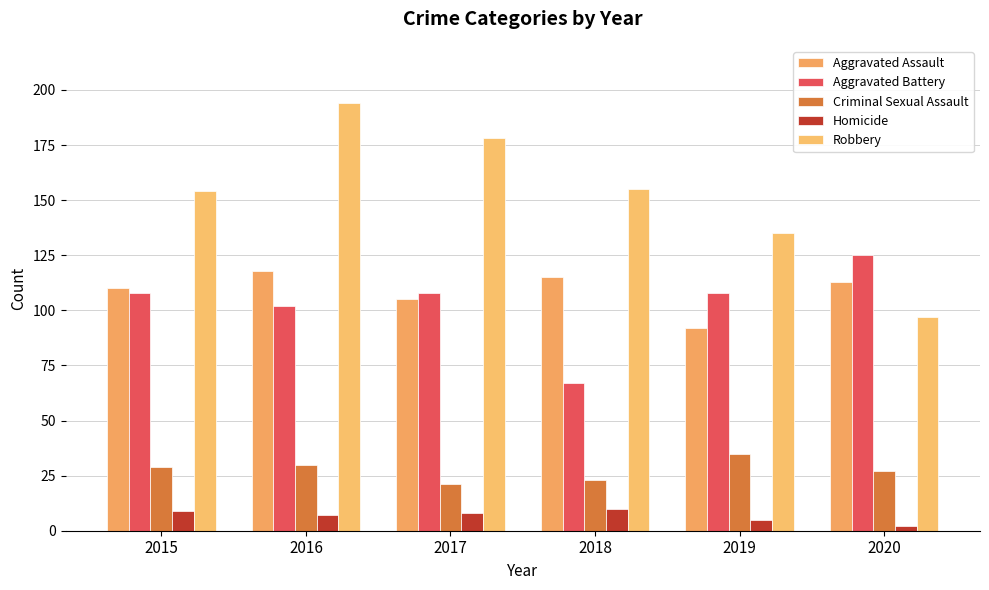

What is the difference between the maximum and second lowest values in the Robbery series?

59